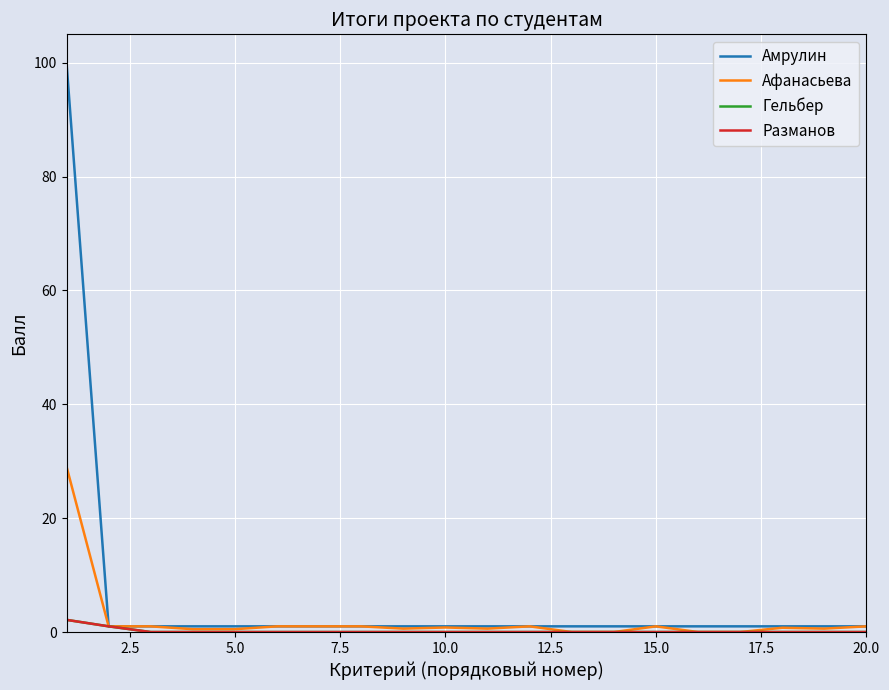

Which series has the widest spread of values?

Амрулин